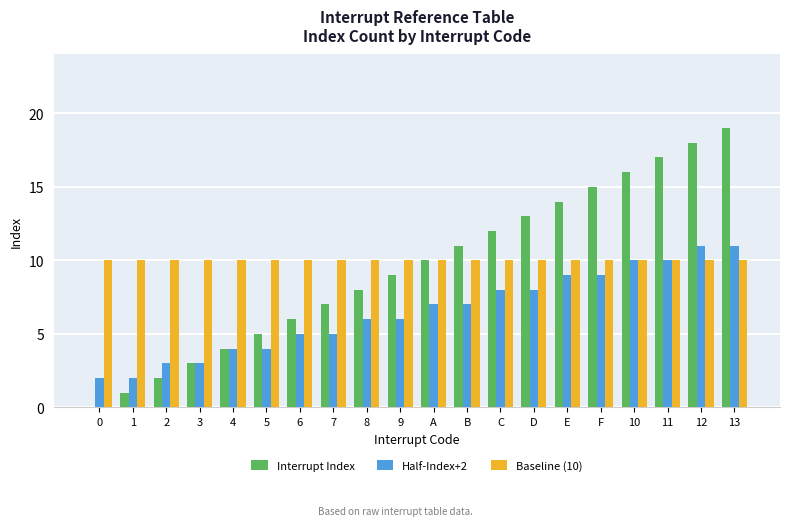

Which series has the largest total across all categories?

Baseline (10)